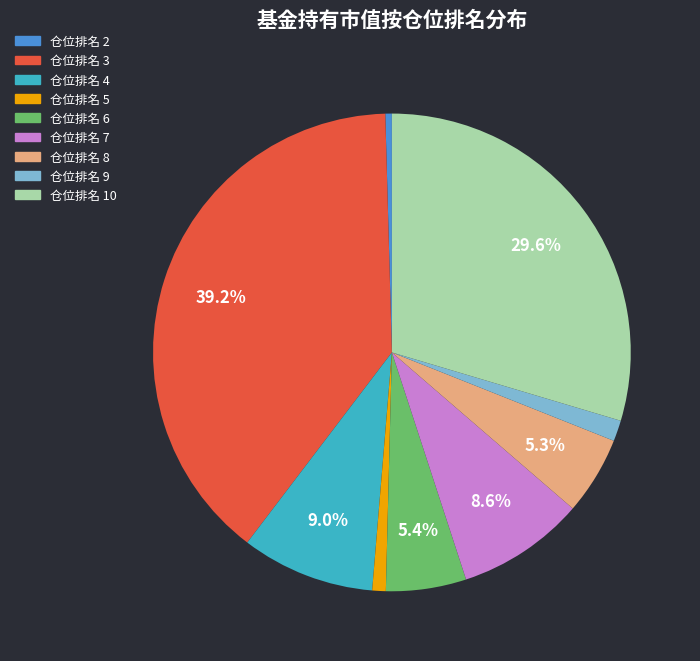

Which category has the biggest portion of the pie?

仓位排名 3